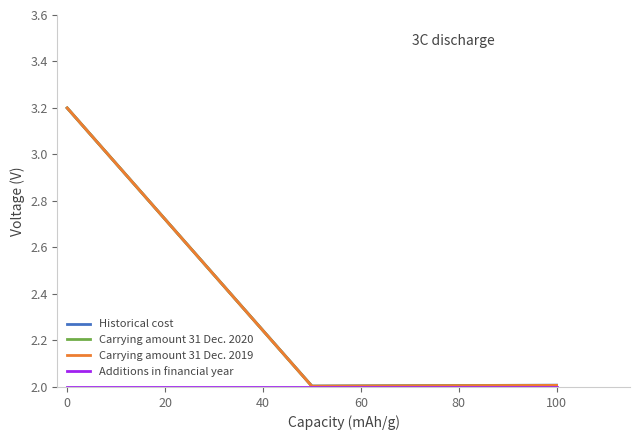

Does the chart have visible grid lines?

No